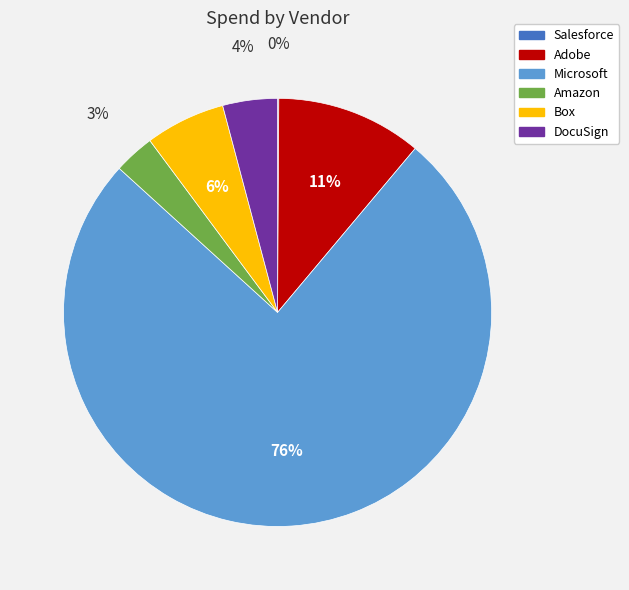

What is the largest slice in the pie chart?

Microsoft